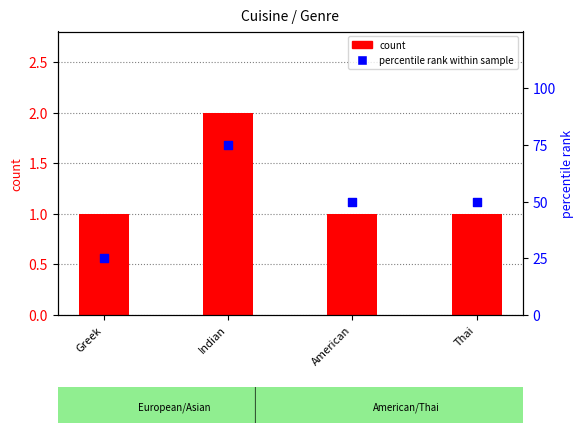

Which series has the widest spread of Y values?

percentile rank within sample